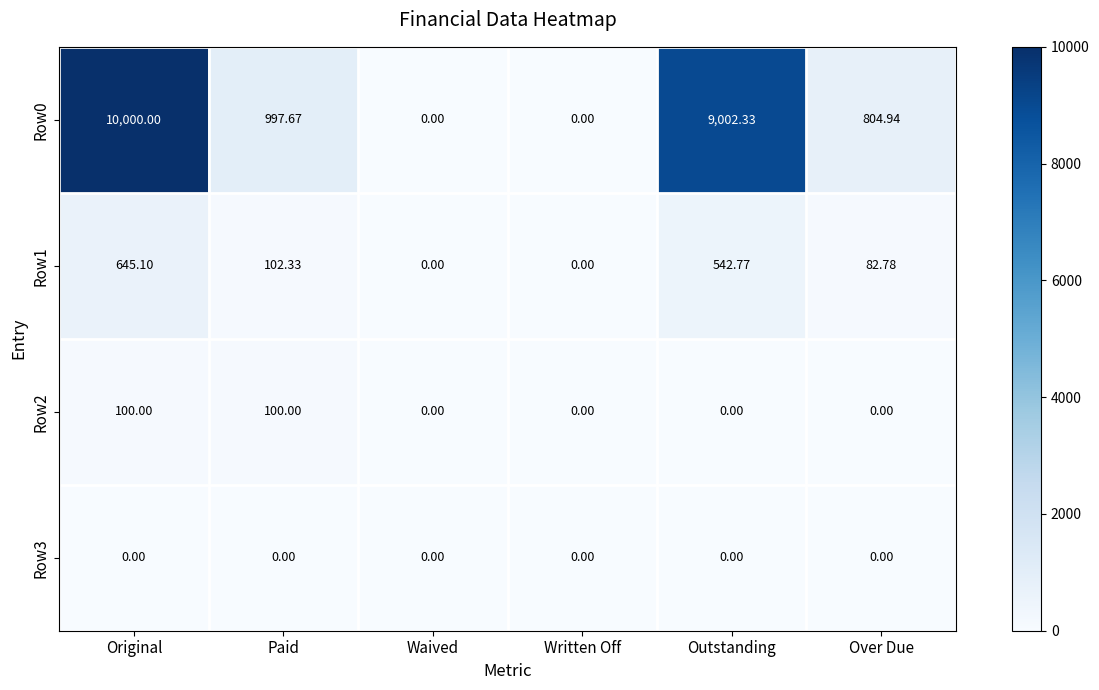

Which label corresponds to the largest value in the chart?

Original